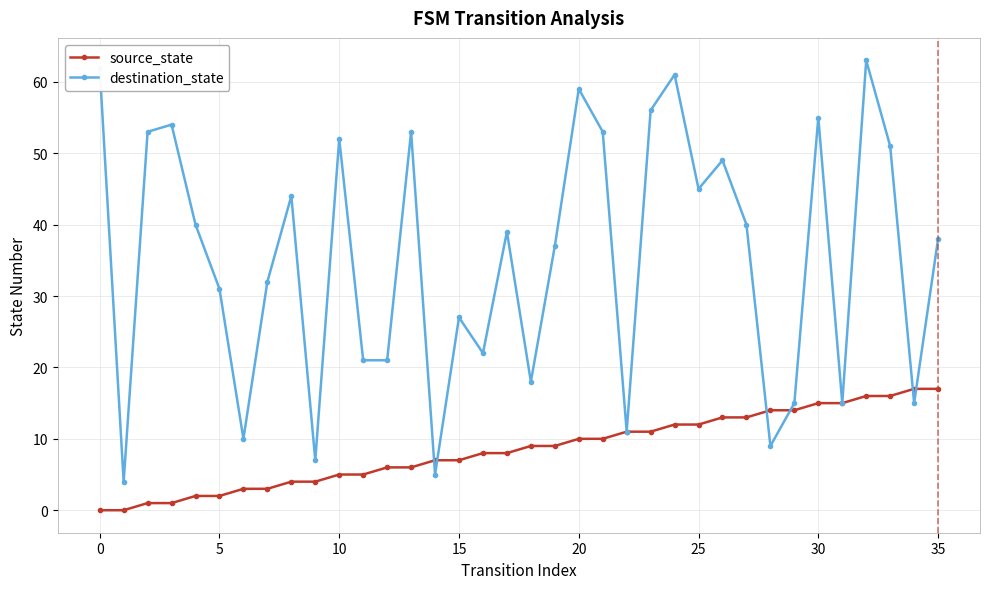

What is the maximum value for destination_state?

63